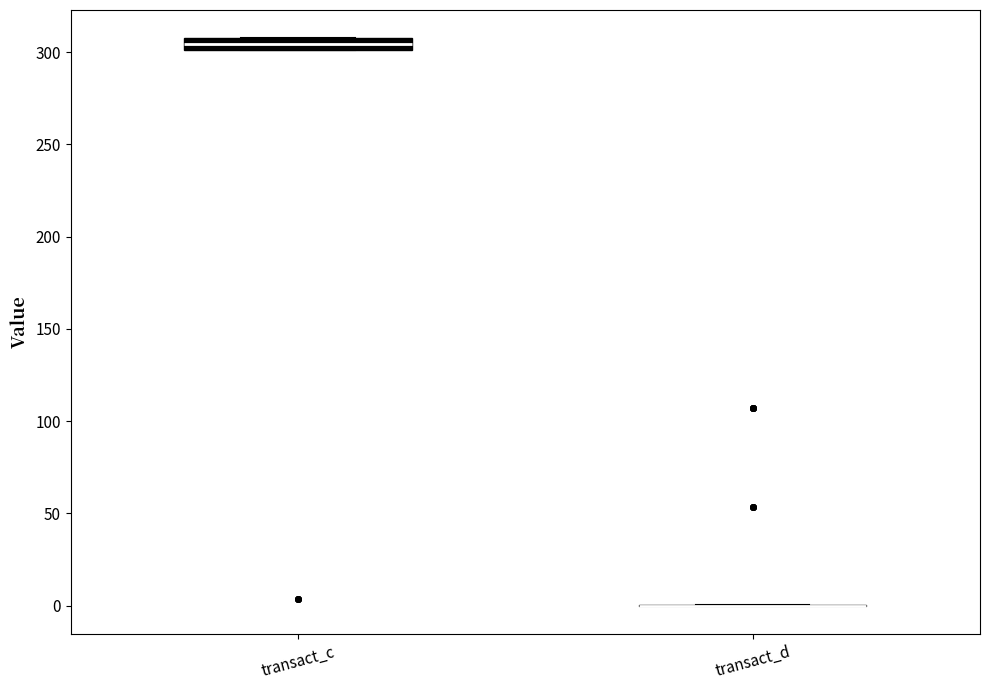

Which box is the tallest, from its lower edge to its upper edge?

transact_c